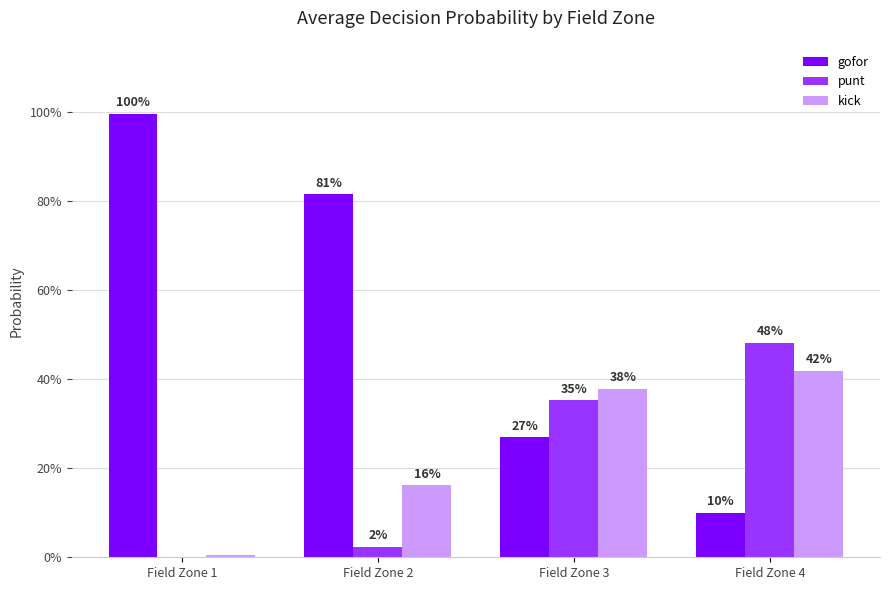

Does the chart contain stacked bars?

No